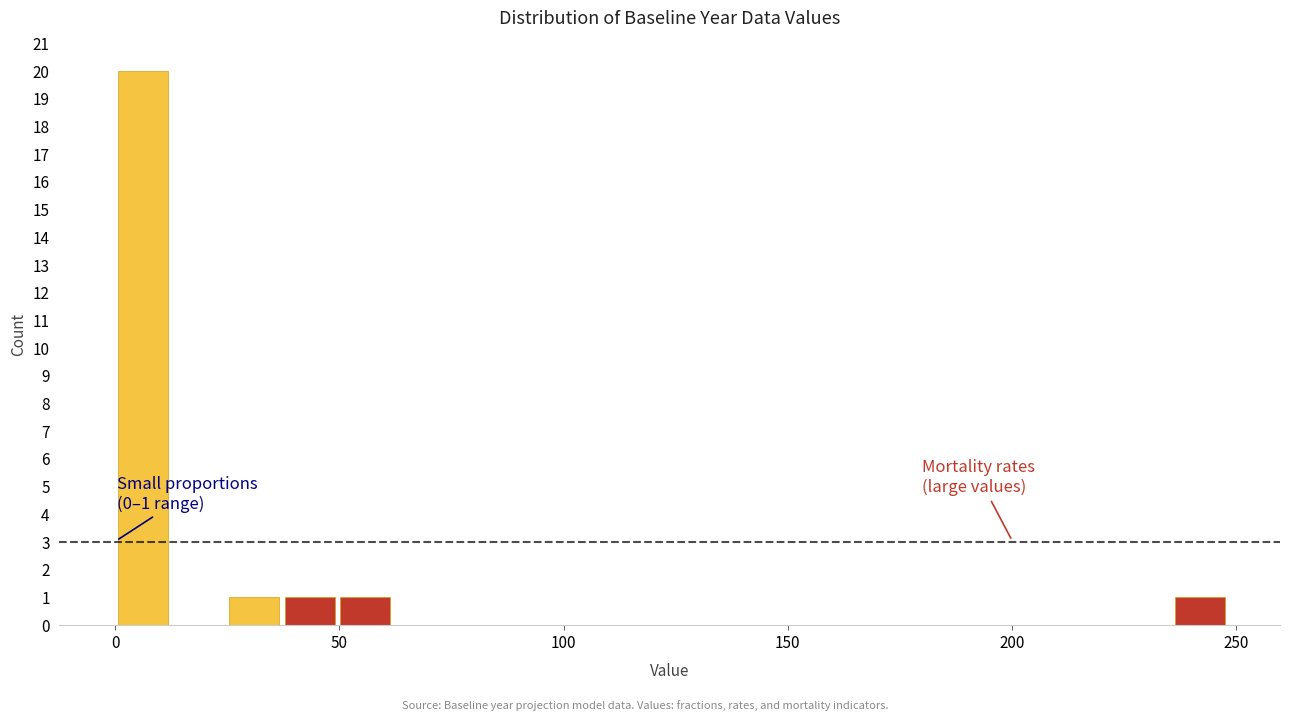

Read against the x-axis, roughly where is the centre of the tallest bar?

5